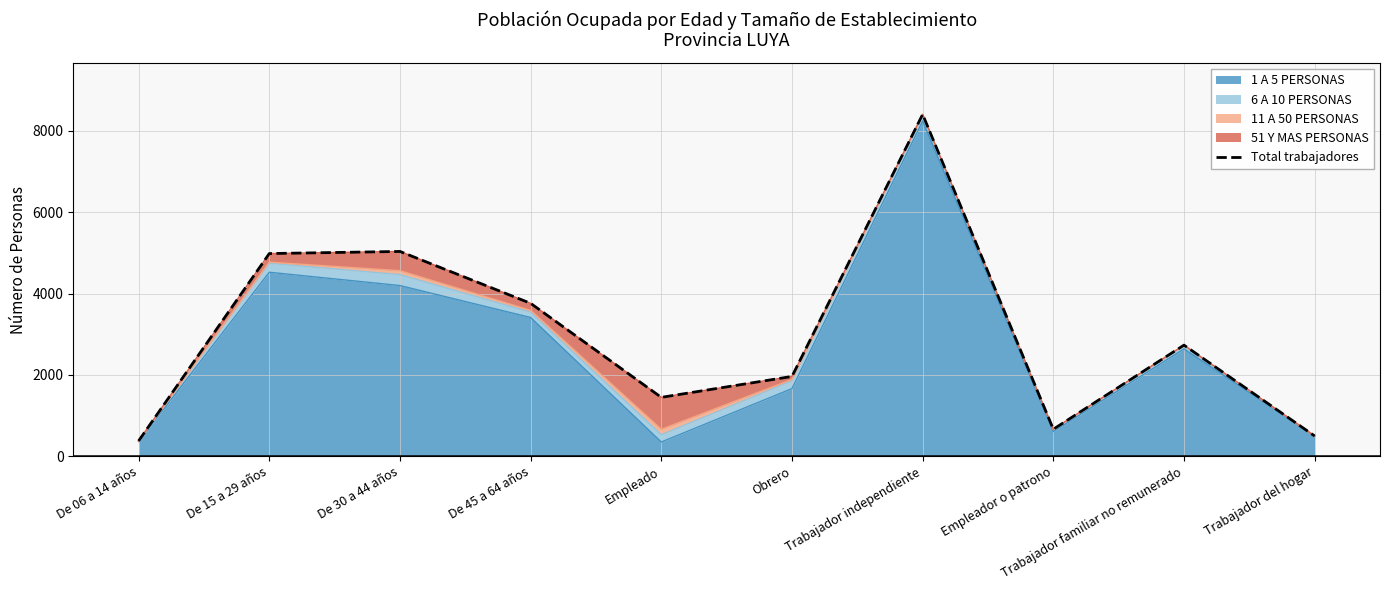

True or false: the data shows 379 at De 06 a 14 años.

True